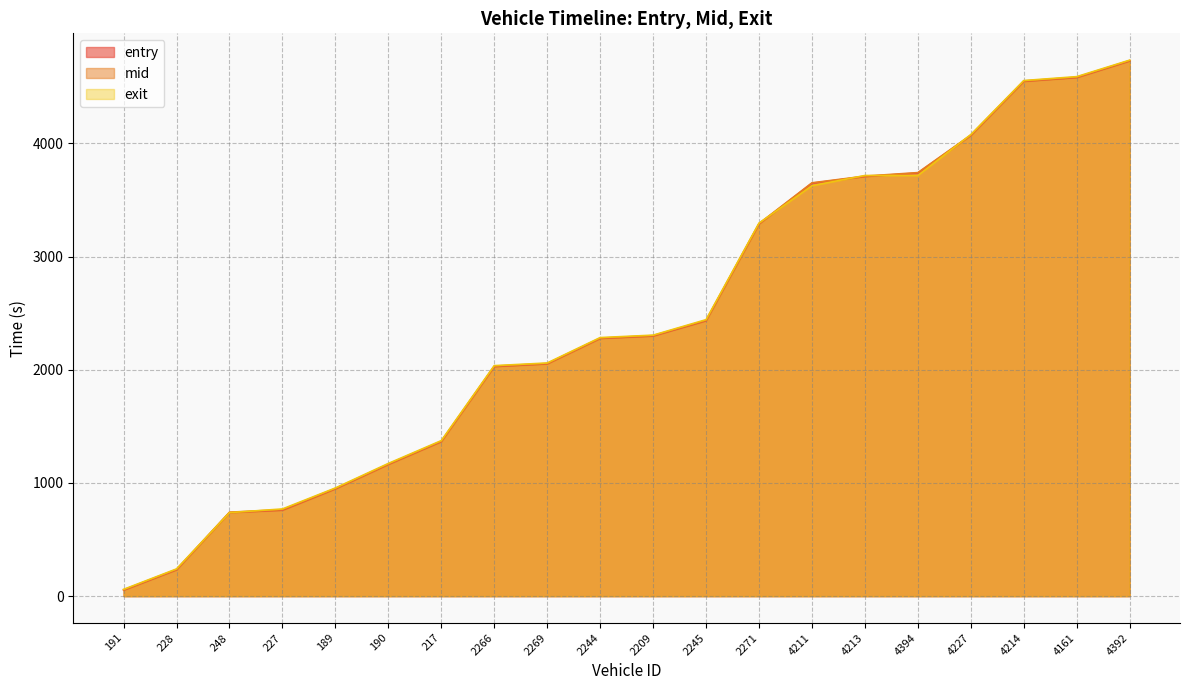

The exit series shows 2489.9 at 4211. True or false?

False